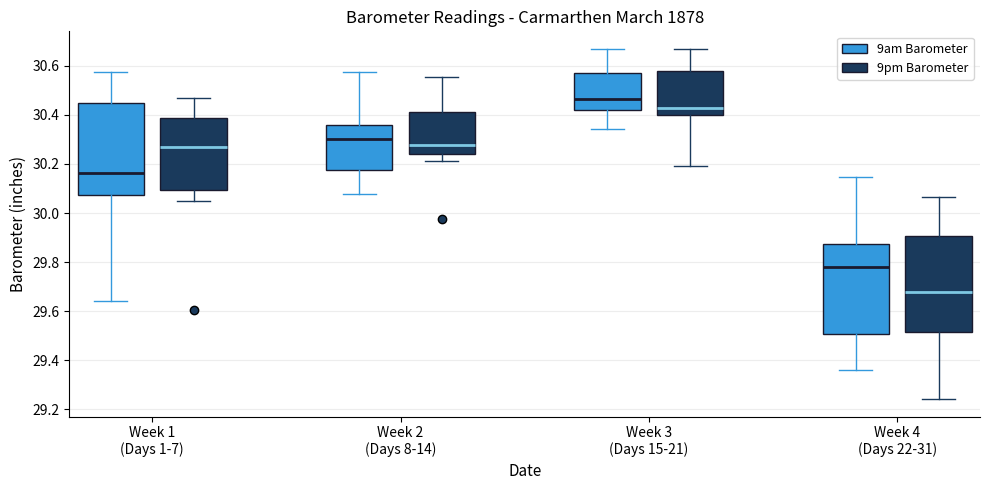

Which box's median line is the highest?

Week 3 (Days 15-21) (9am Barometer)